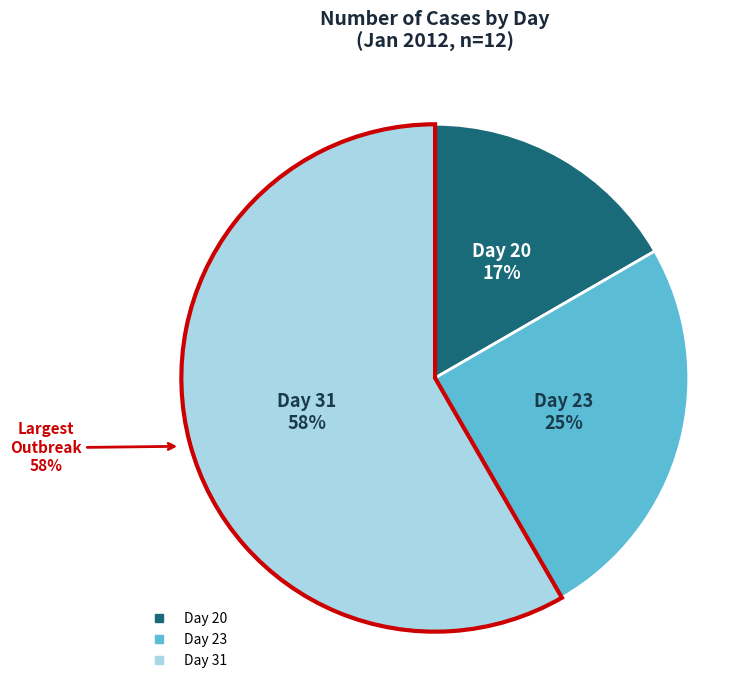

Approximately how many times larger is the value at Day 20 compared to Day 31?

0.3